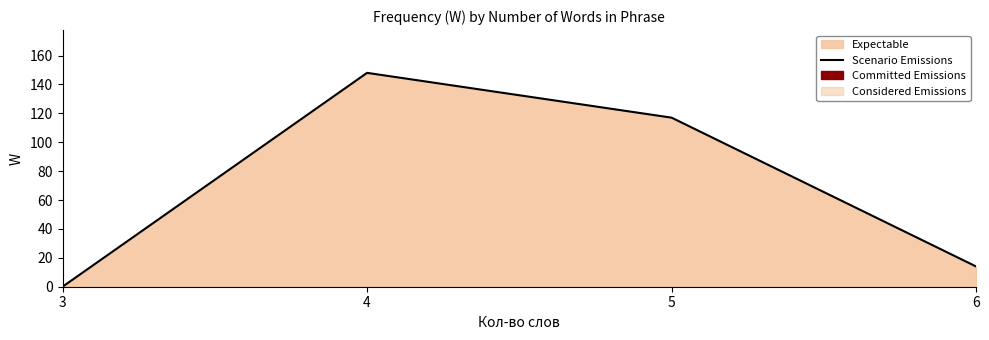

Which label corresponds to the largest value in the chart?

4